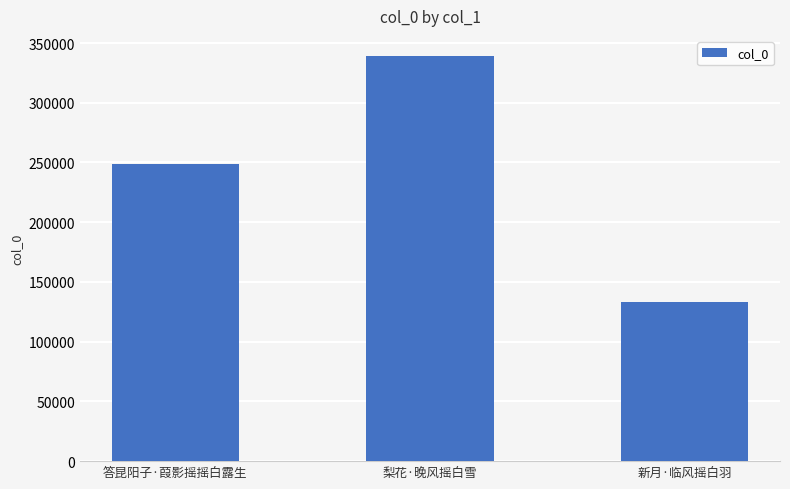

How many data points are less than 248801?

1